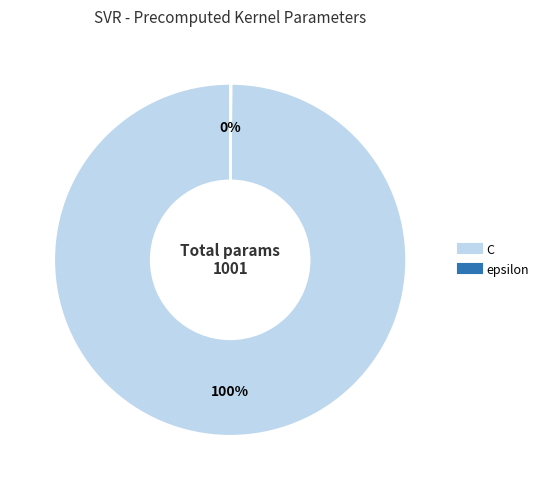

Which category has the biggest portion of the pie?

C